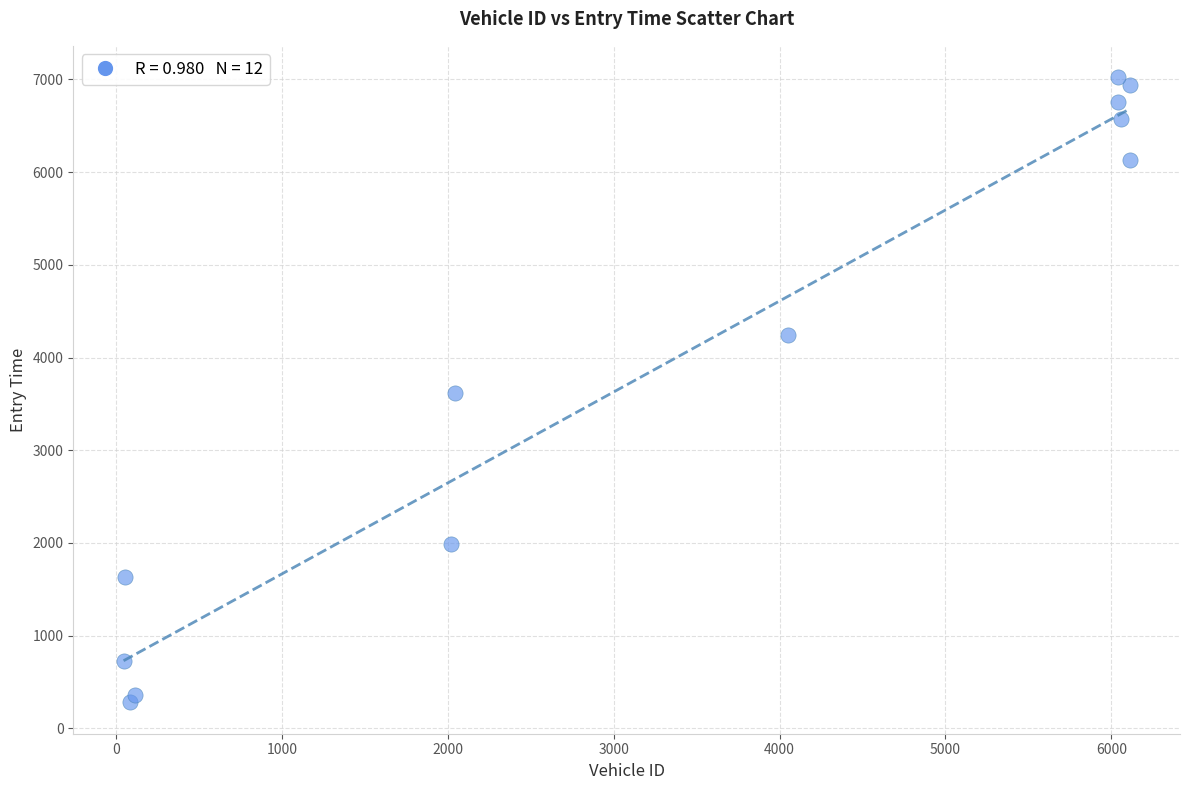

What is the average Y value?

3855.4